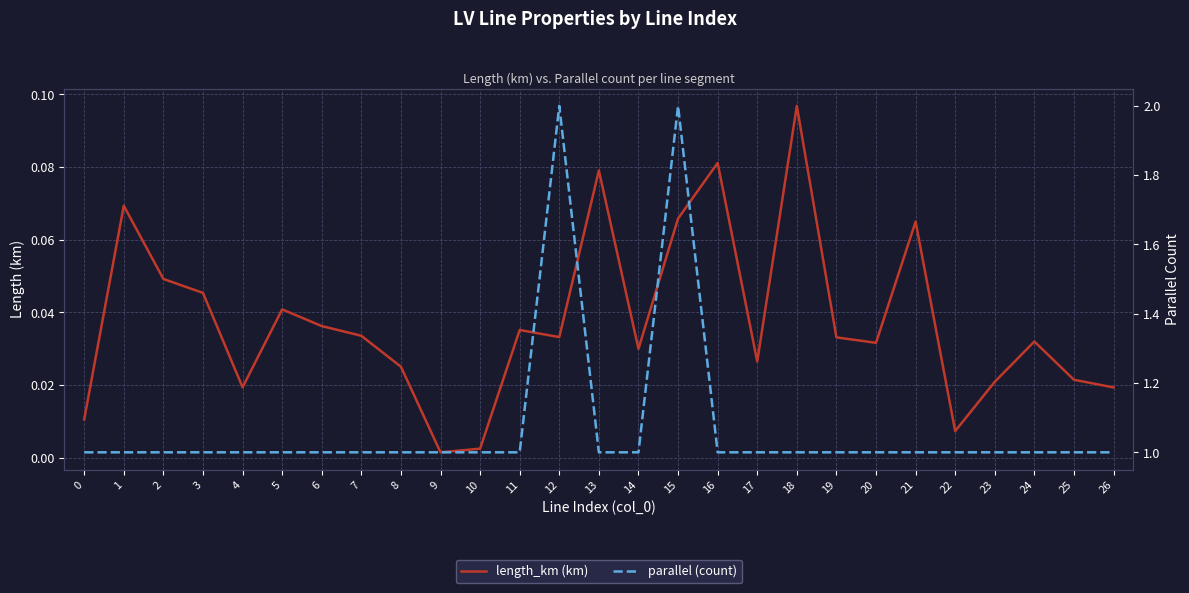

At which category does parallel (count) reach its first local peak?

12